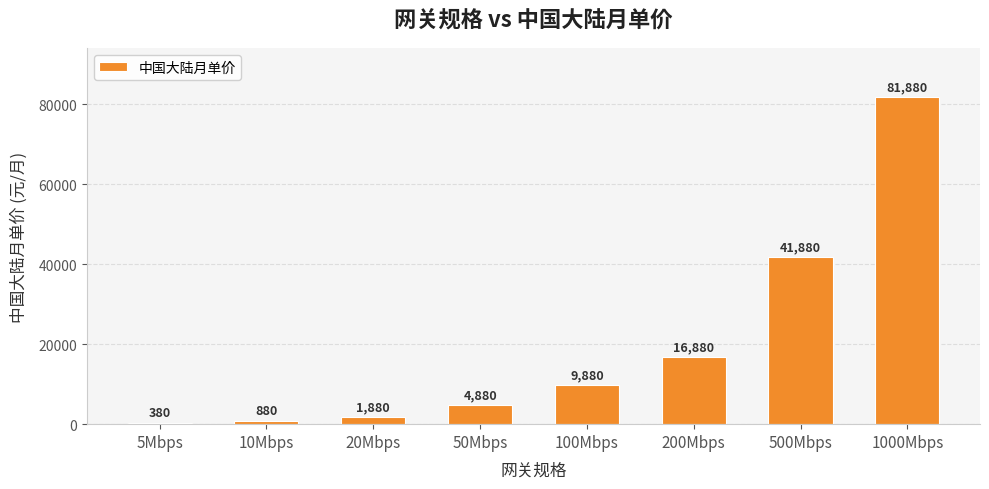

Reading left to right, what are all the values shown in this chart?

380	880	1880	4880	9880	16880	41880	81880